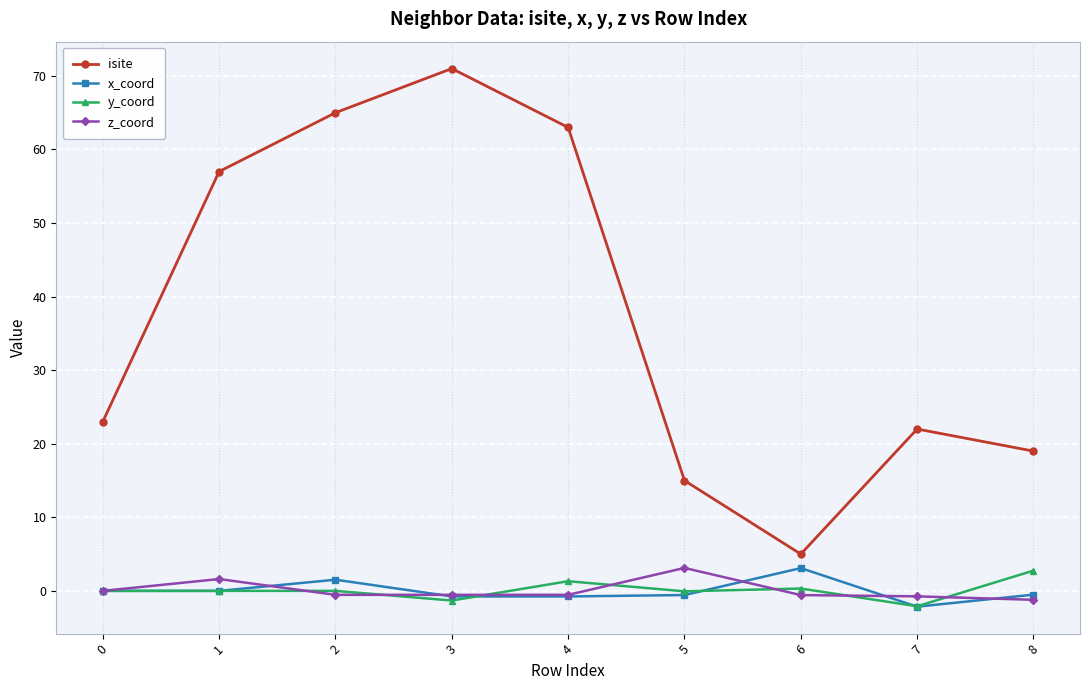

Is the value of y_coord at 4 greater than the value of x_coord at 7?

Yes